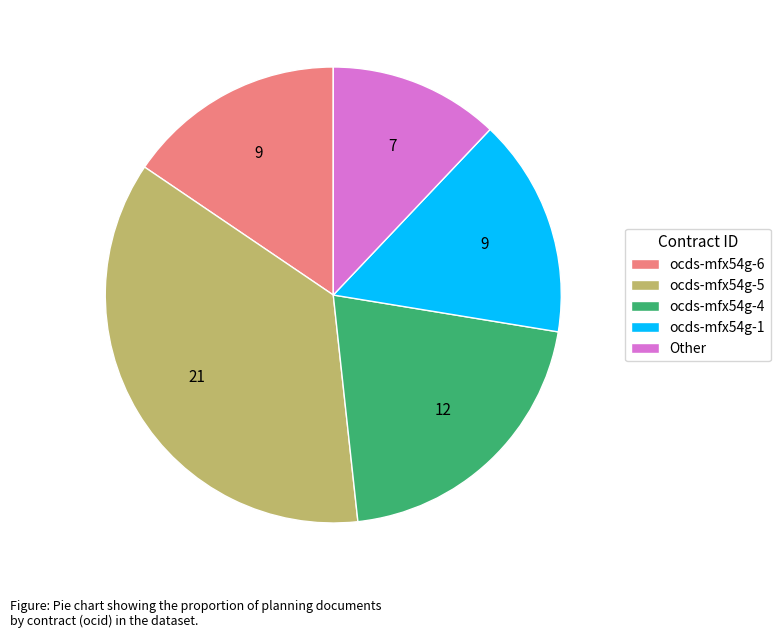

True or false: ocds-mfx54g-1 accounts for 16% of the total.

True